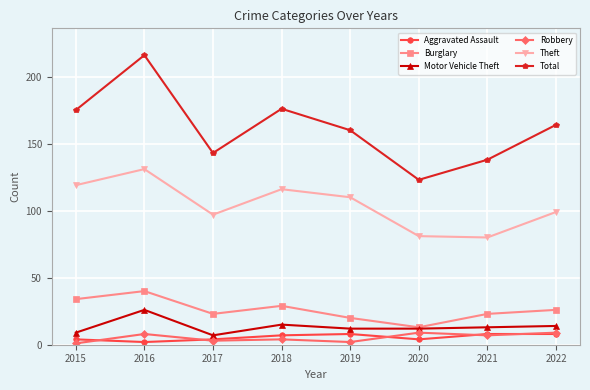

What is the smallest value displayed?

1